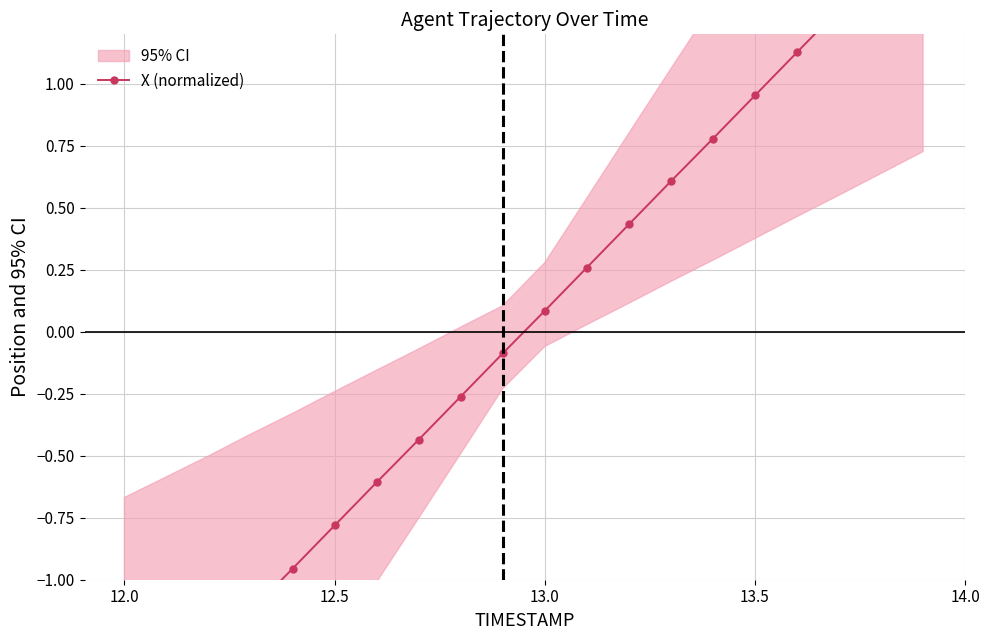

What is the greatest value displayed?

1.6